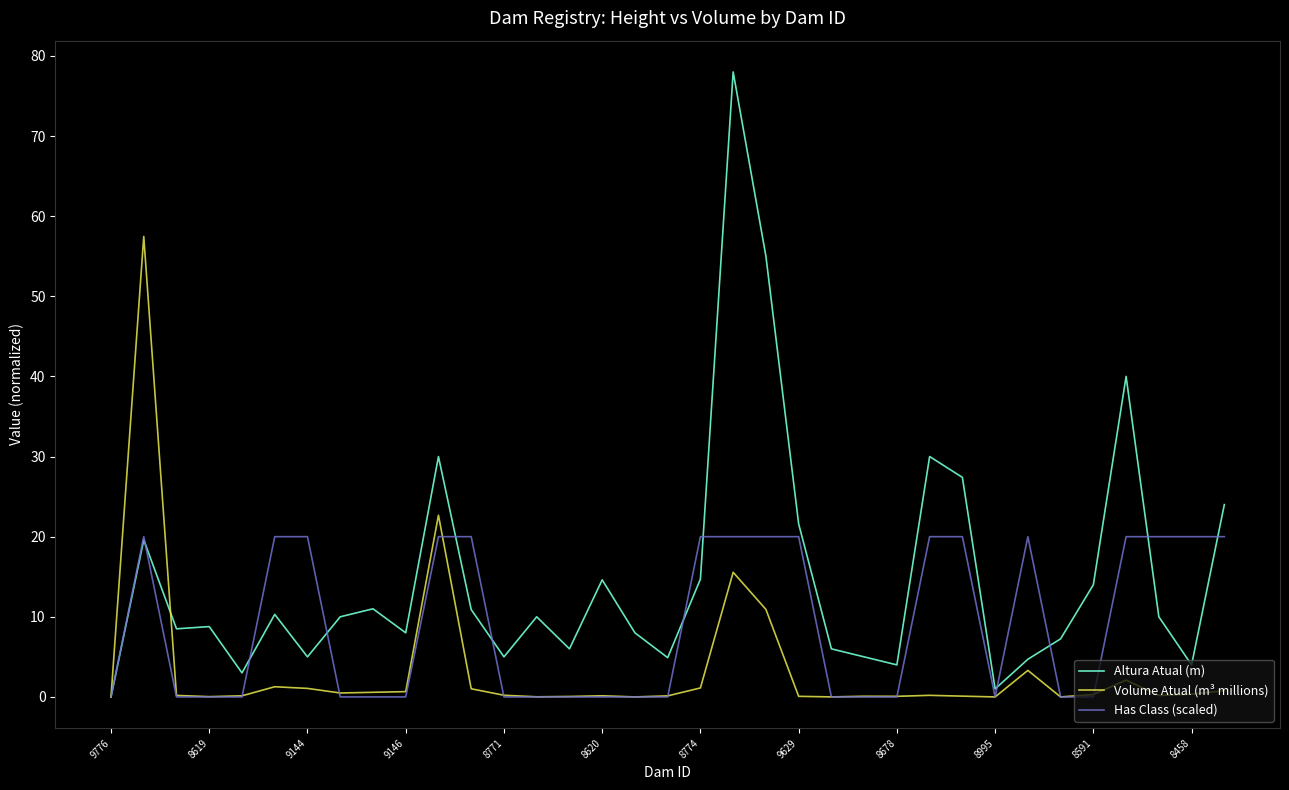

What is the maximum value shown in the chart?

78.0